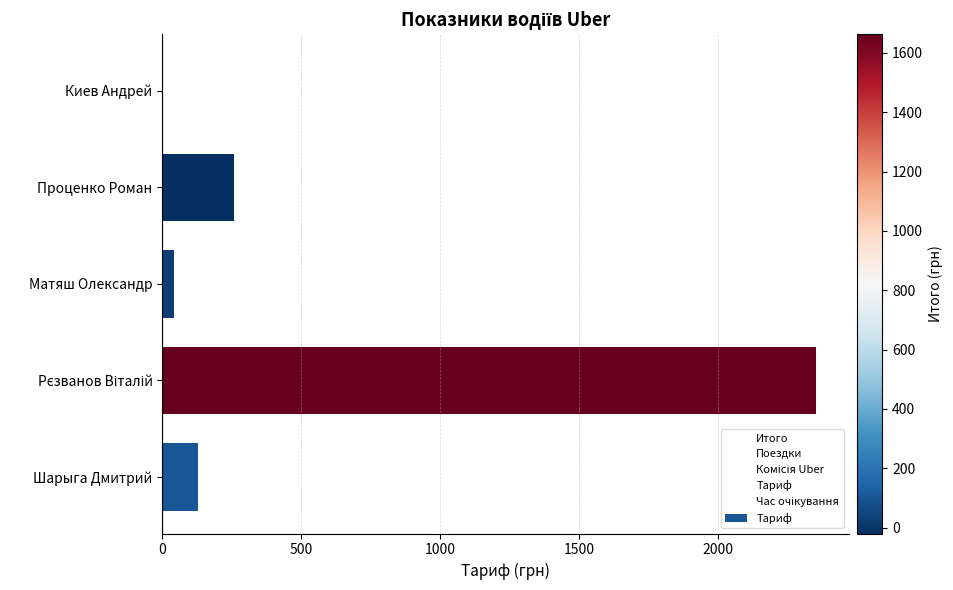

Which has a higher value, Киев Андрей or Шарыга Дмитрий?

Шарыга Дмитрий